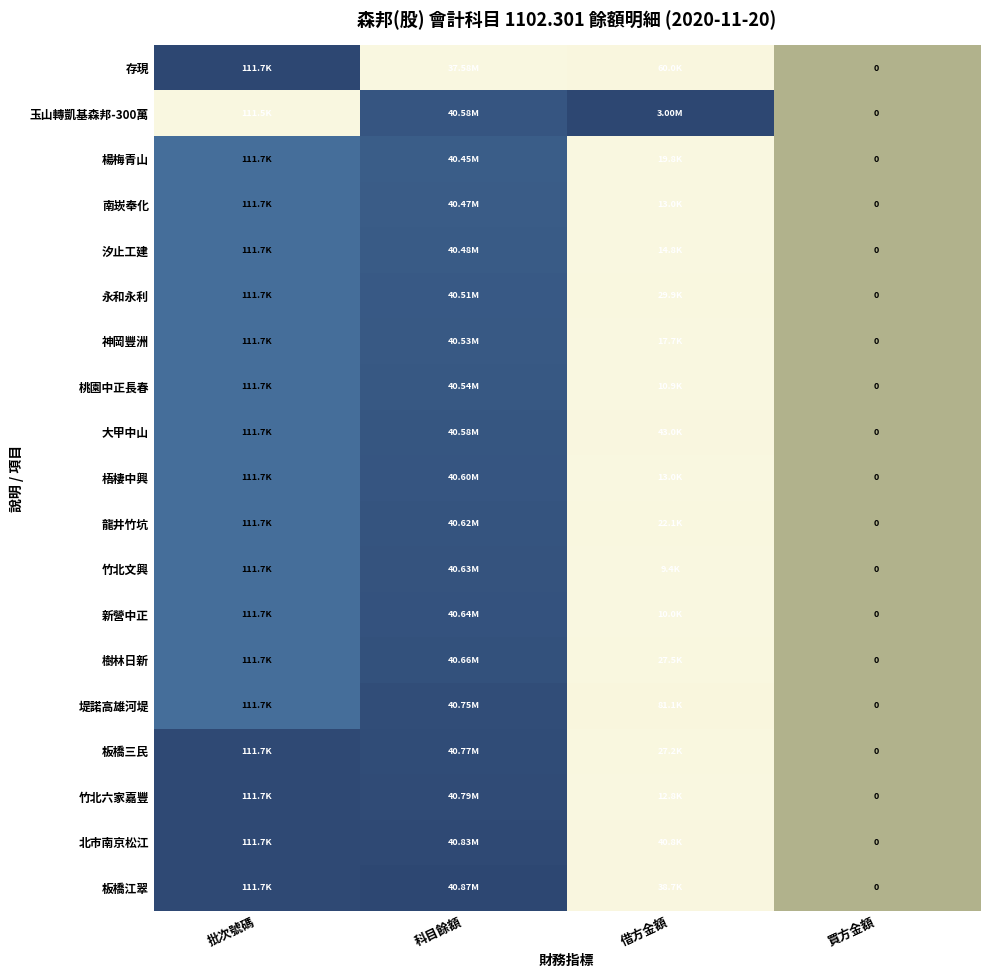

Rank the series at 批次號碼 from highest to lowest value.

存現, 板橋三民, 竹北六家嘉豐, 北市南京松江, 板橋江翠, 楊梅青山, 南崁奉化, 汐止工建, 永和永利, 神岡豐洲, 桃園中正長春, 大甲中山, 梧棲中興, 龍井竹坑, 竹北文興, 新營中正, 樹林日新, 堤諾高雄河堤, 玉山轉凱基森邦-300萬